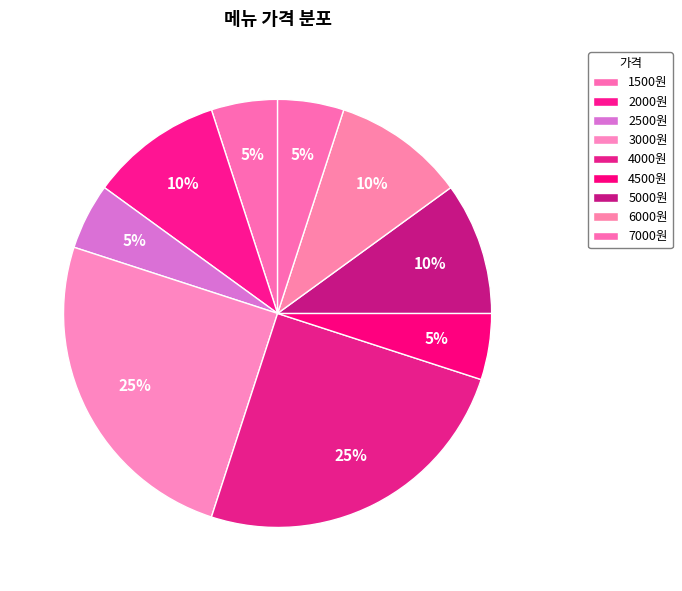

Count the number of slices in the pie.

9